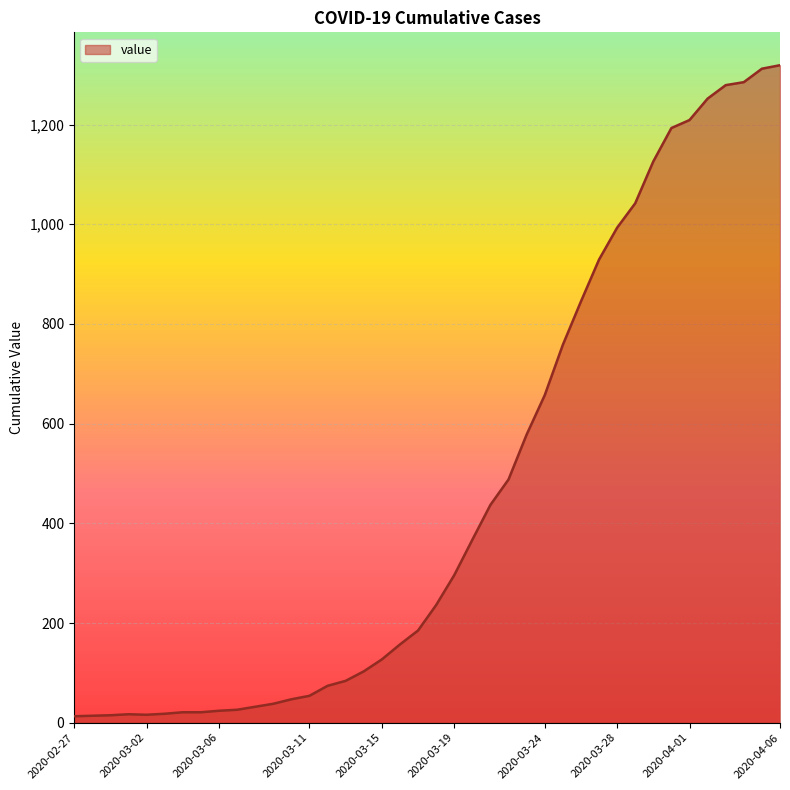

List the labels in order of value, largest first.

2020-04-06, 2020-04-05, 2020-04-04, 2020-04-03, 2020-04-02, 2020-04-01, 2020-03-31, 2020-03-30, 2020-03-29, 2020-03-28, 2020-03-27, 2020-03-26, 2020-03-25, 2020-03-24, 2020-03-23, 2020-03-22, 2020-03-21, 2020-03-20, 2020-03-19, 2020-03-18, 2020-03-17, 2020-03-16, 2020-03-15, 2020-03-14, 2020-03-13, 2020-03-12, 2020-03-11, 2020-03-10, 2020-03-09, 2020-03-08, 2020-03-07, 2020-03-06, 2020-03-04, 2020-03-05, 2020-03-03, 2020-03-01, 2020-03-02, 2020-02-29, 2020-02-28, 2020-02-27